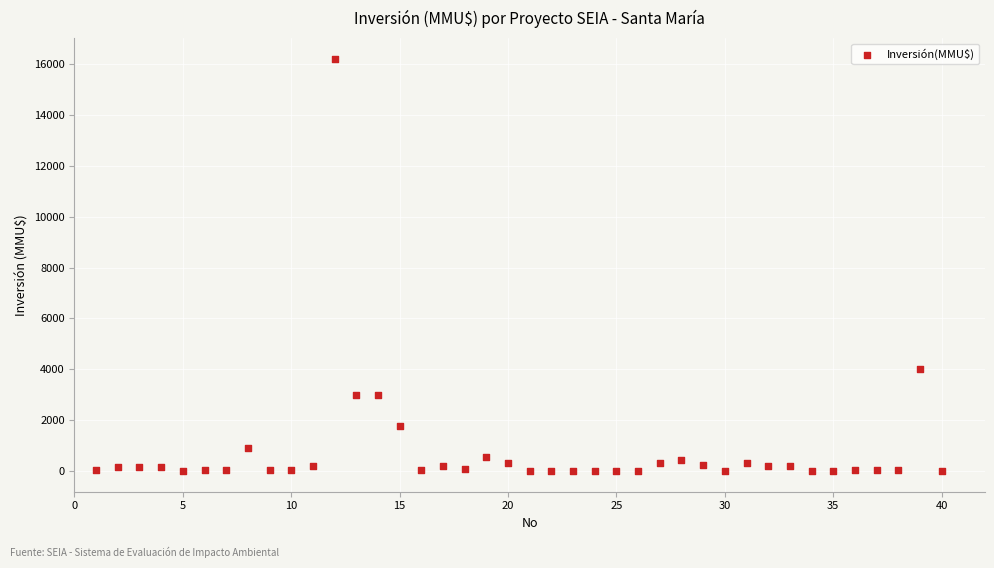

What Y value in the scatter plot is closest to 8100?

4000